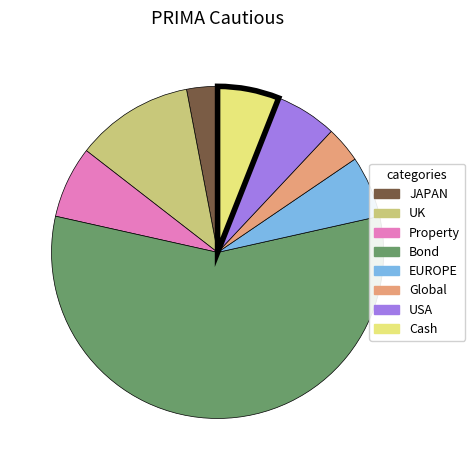

Which category accounts for the majority?

Bond